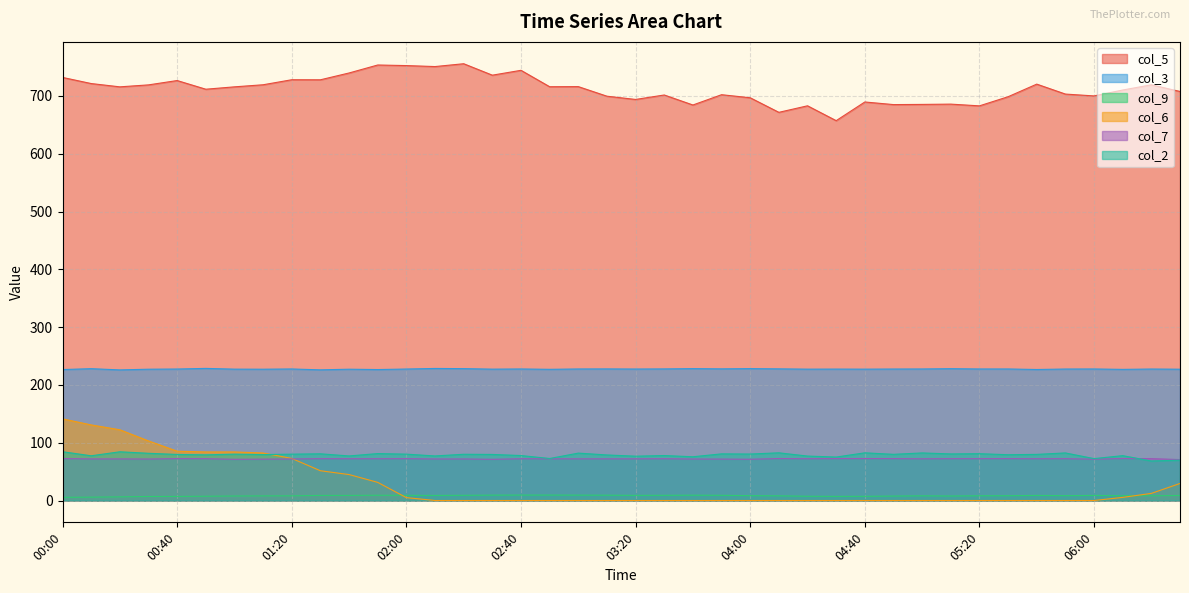

Read the col_2 value at 02:20.

80.0